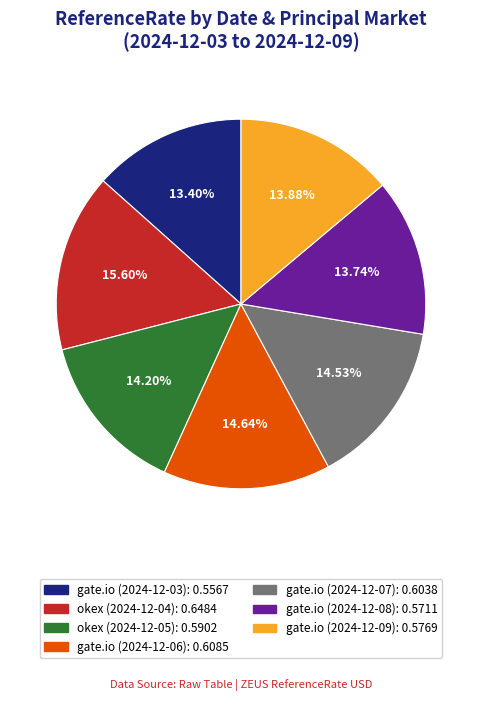

Do okex (2024-12-05) and gate.io (2024-12-03) together represent more than half of the pie?

No